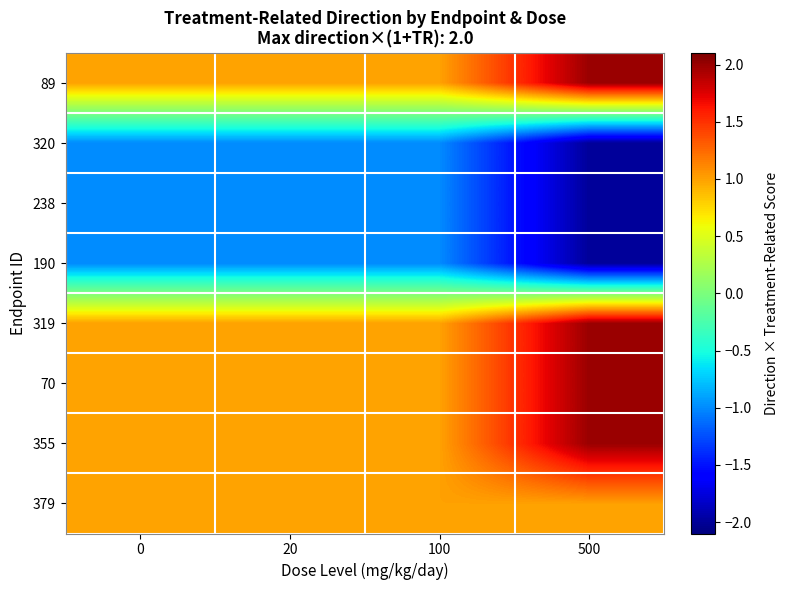

At which category is the sum across all series the highest?

500